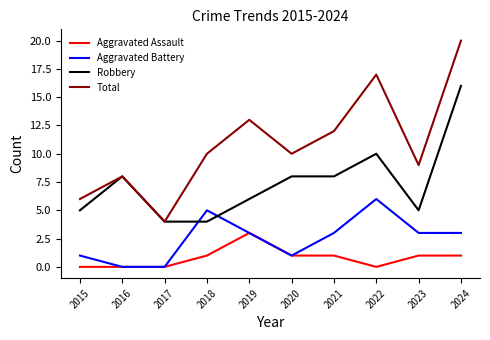

List the series in order of their peak value, lowest first.

Aggravated Assault, Aggravated Battery, Robbery, Total